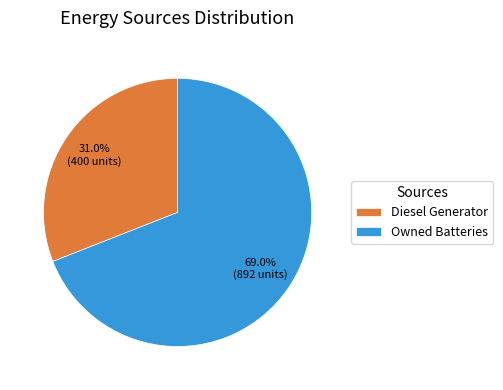

Is it true that Owned Batteries is 61% of the pie?

False